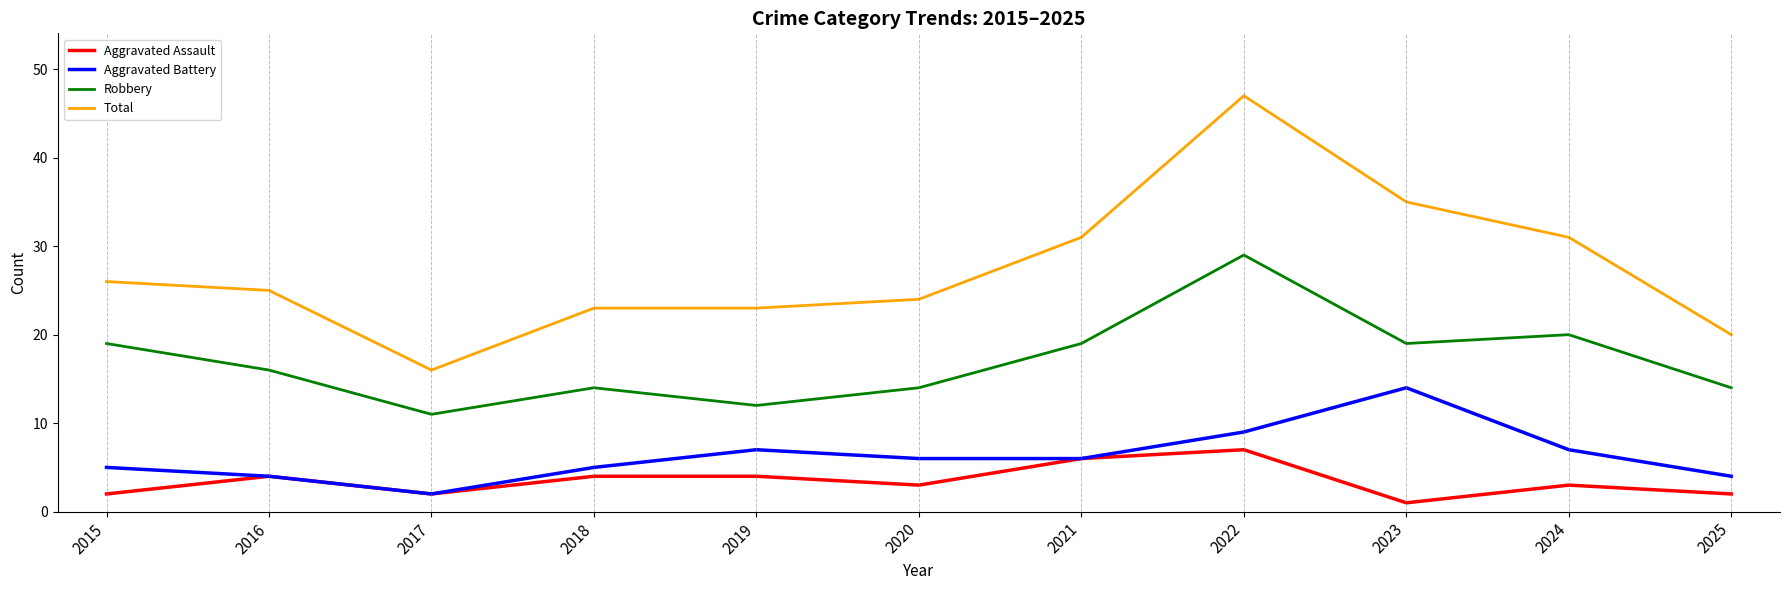

What is the sum of all Total values?

301